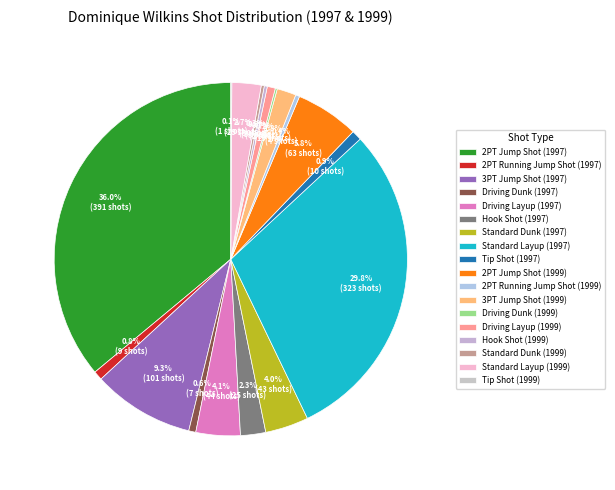

Rank the categories by value from lowest to highest.

Tip Shot (1999), Driving Dunk (1999), Hook Shot (1999), Standard Dunk (1999), 2PT Running Jump Shot (1999), Driving Dunk (1997), Driving Layup (1999), 2PT Running Jump Shot (1997), Tip Shot (1997), 3PT Jump Shot (1999), Hook Shot (1997), Standard Layup (1999), Standard Dunk (1997), Driving Layup (1997), 2PT Jump Shot (1999), 3PT Jump Shot (1997), Standard Layup (1997), 2PT Jump Shot (1997)